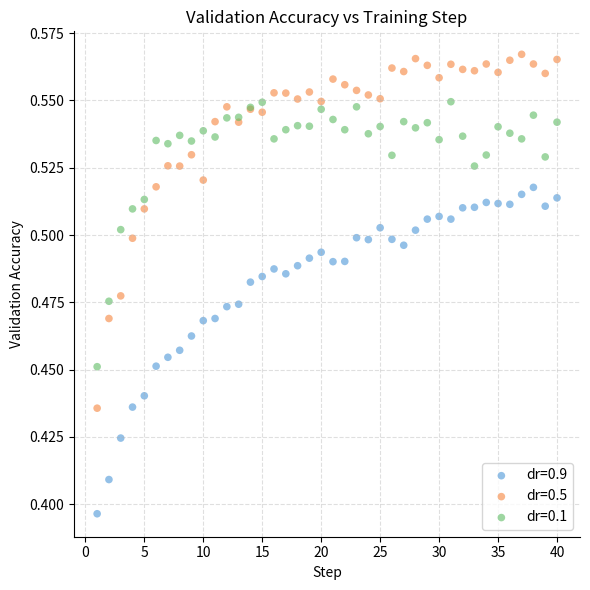

Which series has the widest spread of Y values?

dr=0.5